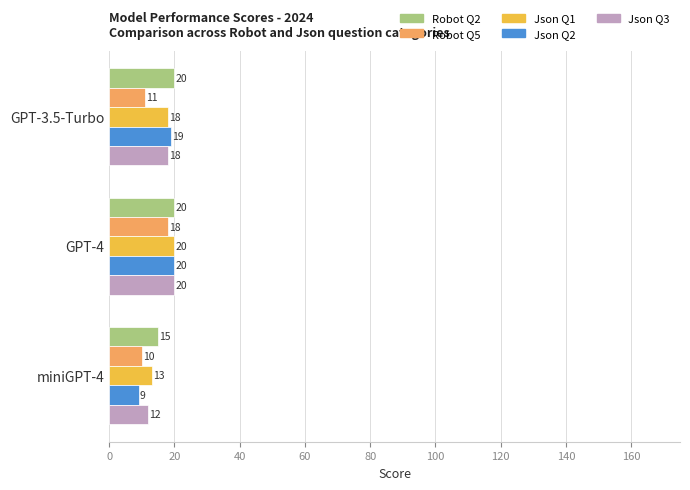

How many Json Q3 values are between 12 and 20?

3